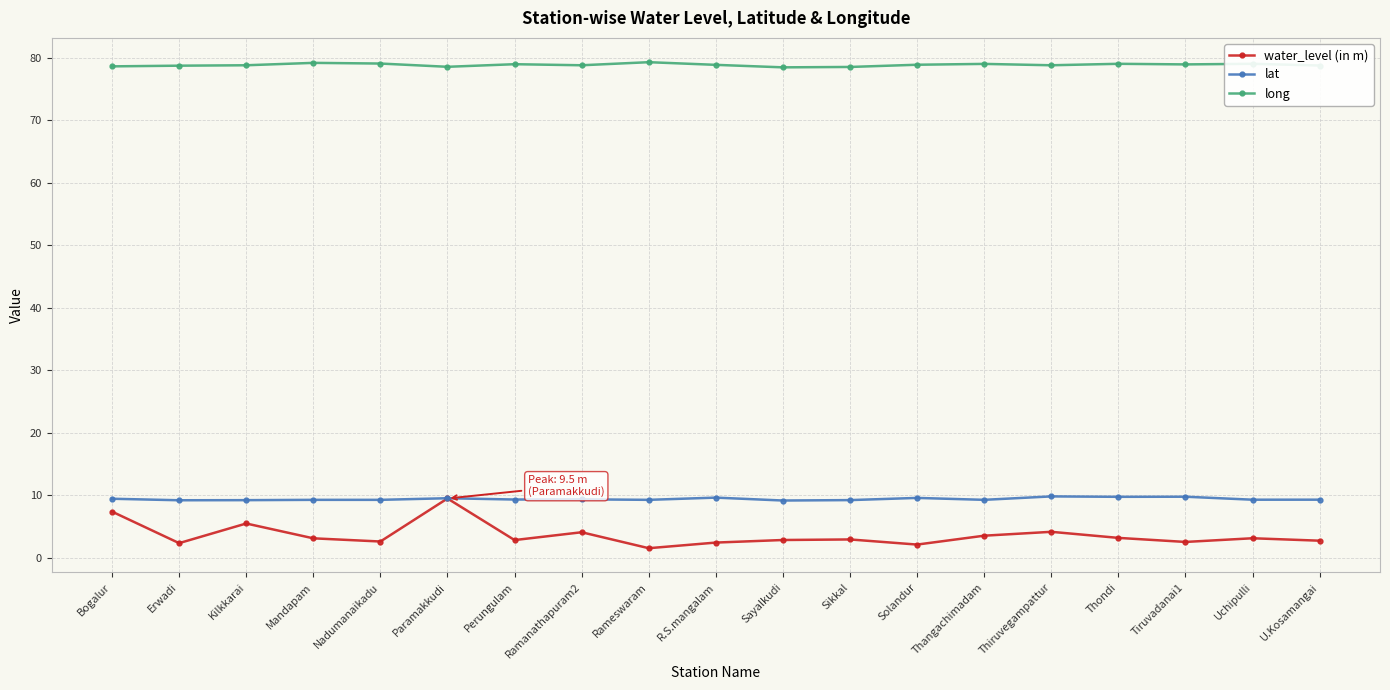

Count the number of categories in the chart.

19